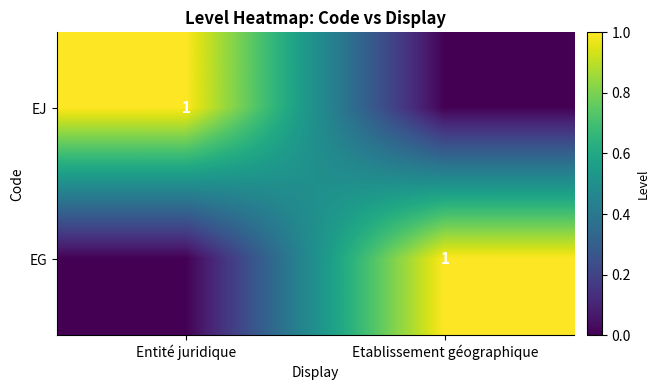

Is it true that EJ equals 1 at Entité juridique?

True